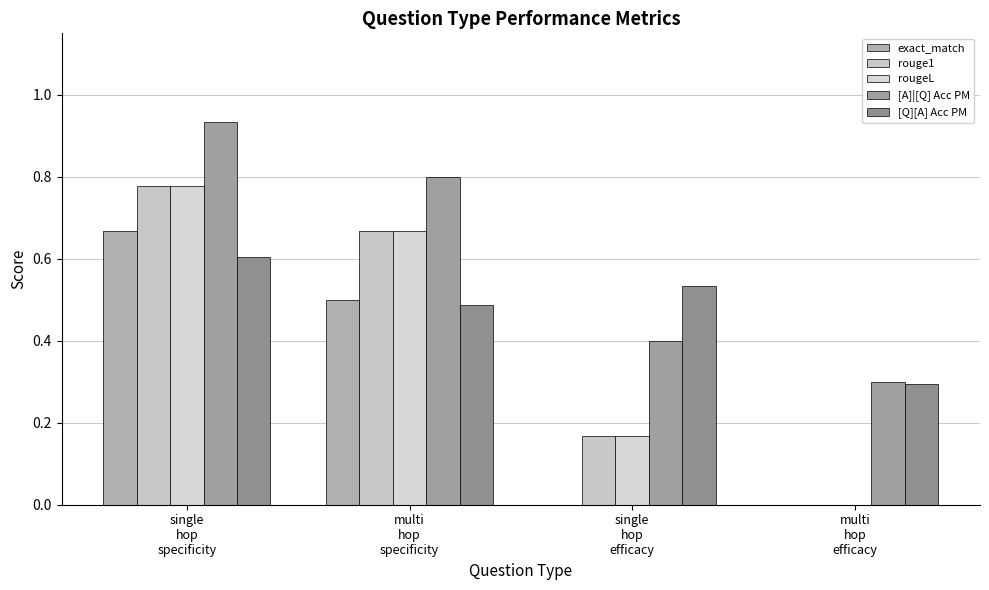

Count the number of data series in this chart.

5